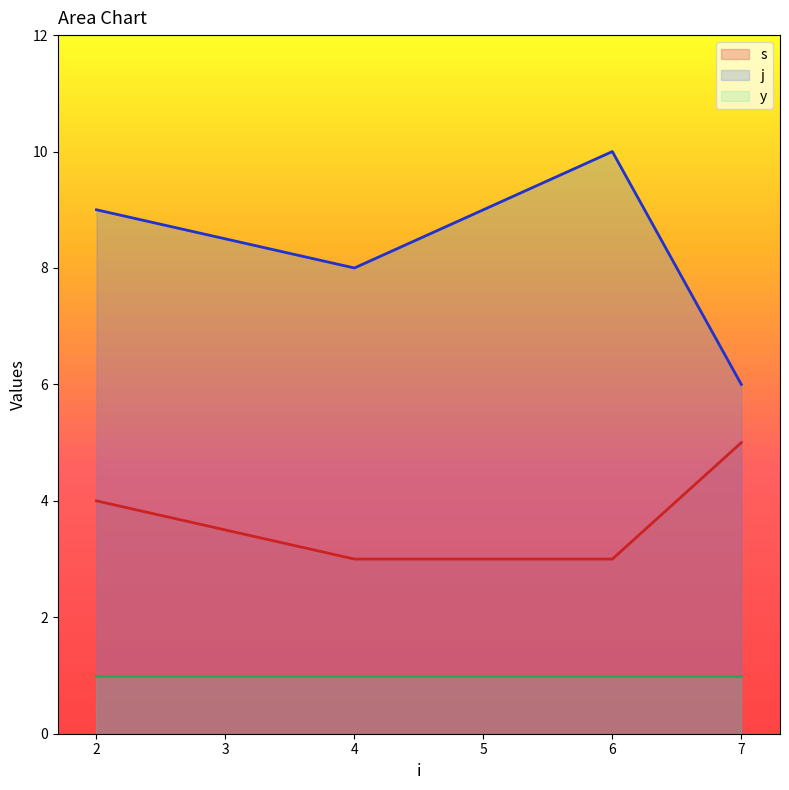

Which series has the largest range (max minus min)?

j